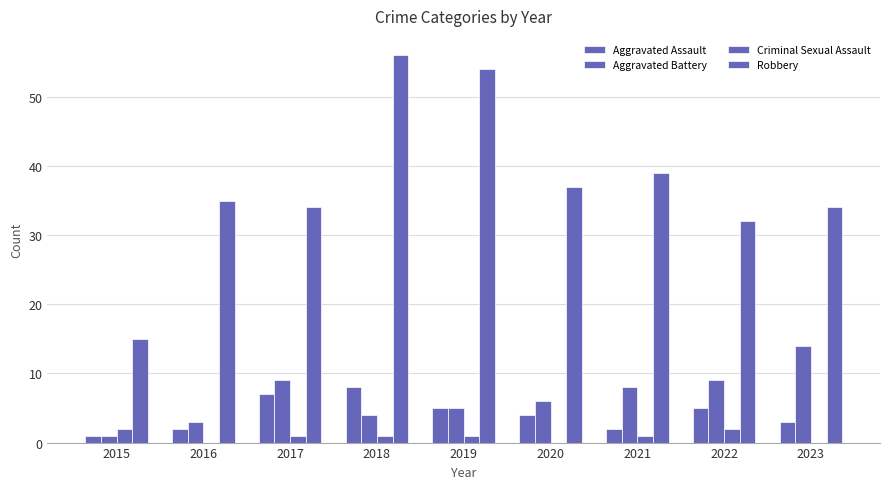

Which has a higher value, 2017 or 2021?

2017